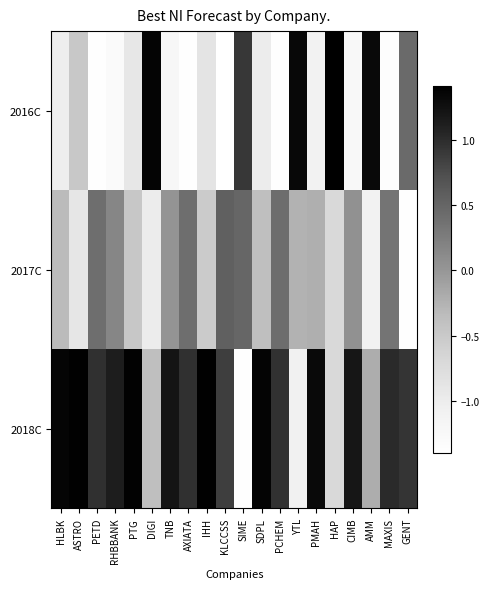

Reading left to right, extract all data points from this chart.

2016C: HLBK=-1.0	ASTRO=-0.5	PETD=-1.4	RHBBANK=-1.3	PTG=-0.9	DIGI=1.4	TNB=-1.2	AXIATA=-1.4	IHH=-0.9	KLCCSS=-1.4	SIME=0.9	SDPL=-1.0	PCHEM=-1.4	YTL=1.3	PMAH=-1.1	HAP=1.4	CIMB=-1.3	AMM=1.3	MAXIS=-1.4	GENT=0.4
2017C: HLBK=-0.3	ASTRO=-0.9	PETD=0.4	RHBBANK=0.2	PTG=-0.5	DIGI=-1.0	TNB=0.0	AXIATA=0.4	IHH=-0.5	KLCCSS=0.5	SIME=0.5	SDPL=-0.4	PCHEM=0.4	YTL=-0.3	PMAH=-0.2	HAP=-0.7	CIMB=0.1	AMM=-1.1	MAXIS=0.3	GENT=-1.4
2018C: HLBK=1.4	ASTRO=1.4	PETD=1.0	RHBBANK=1.1	PTG=1.4	DIGI=-0.4	TNB=1.2	AXIATA=1.0	IHH=1.4	KLCCSS=0.9	SIME=-1.4	SDPL=1.4	PCHEM=1.0	YTL=-1.1	PMAH=1.3	HAP=-0.7	CIMB=1.2	AMM=-0.2	MAXIS=1.0	GENT=0.9